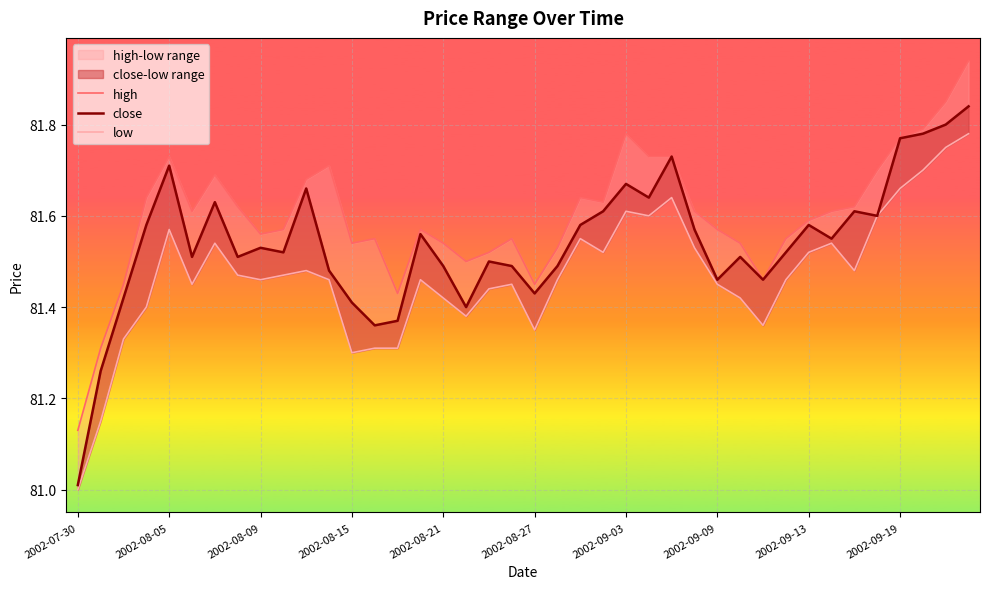

True or false: high and low intersect in this chart.

False